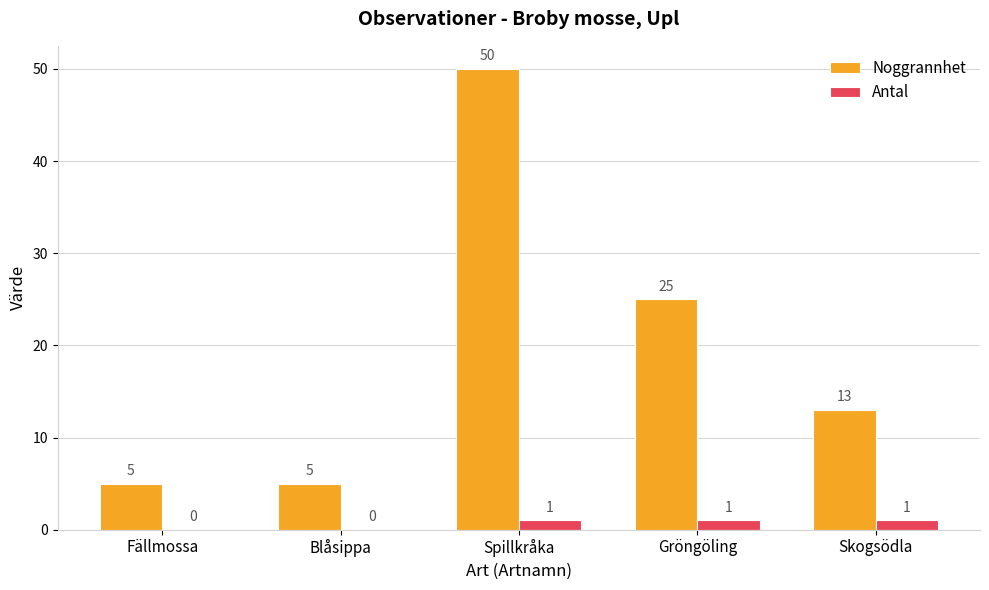

Between Spillkråka and Gröngöling, which series saw the biggest shift?

Noggrannhet